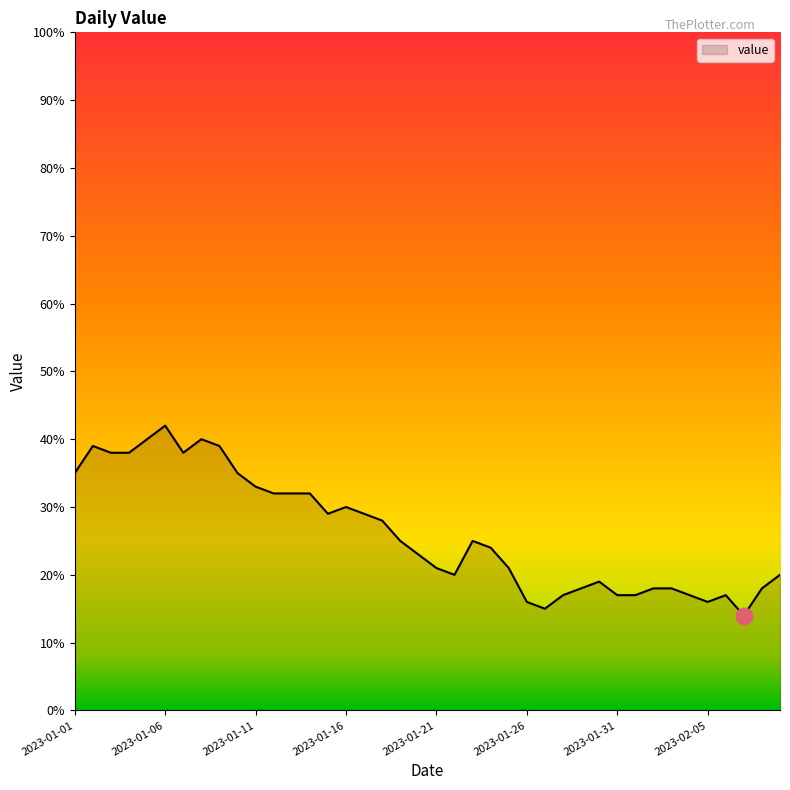

What is the difference between the maximum and minimum values?

28